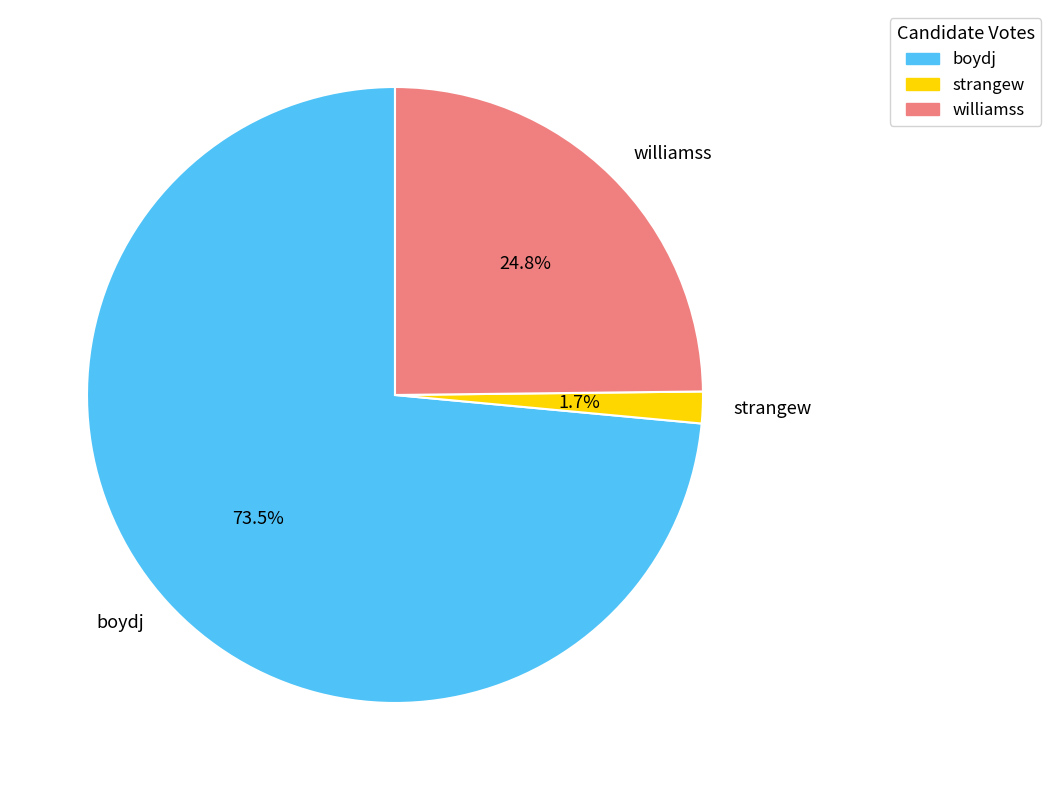

To the nearest percent, what is the difference between the largest and smallest slice percentages?

72%